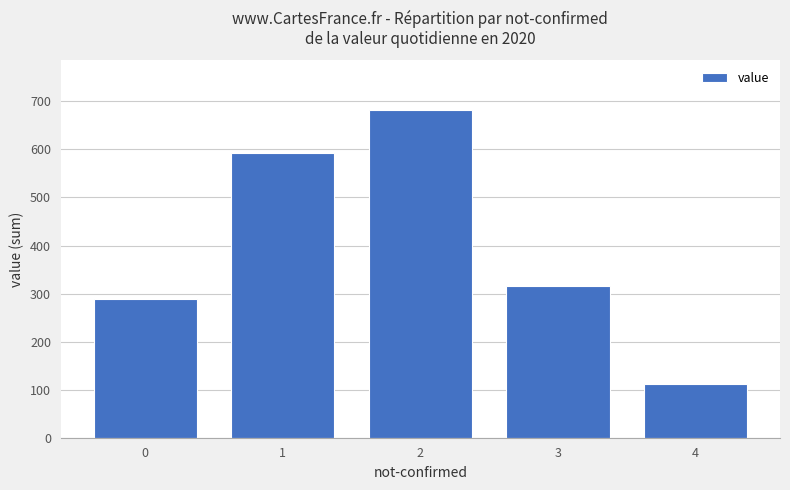

True or false: the data shows 67 at 4.

False